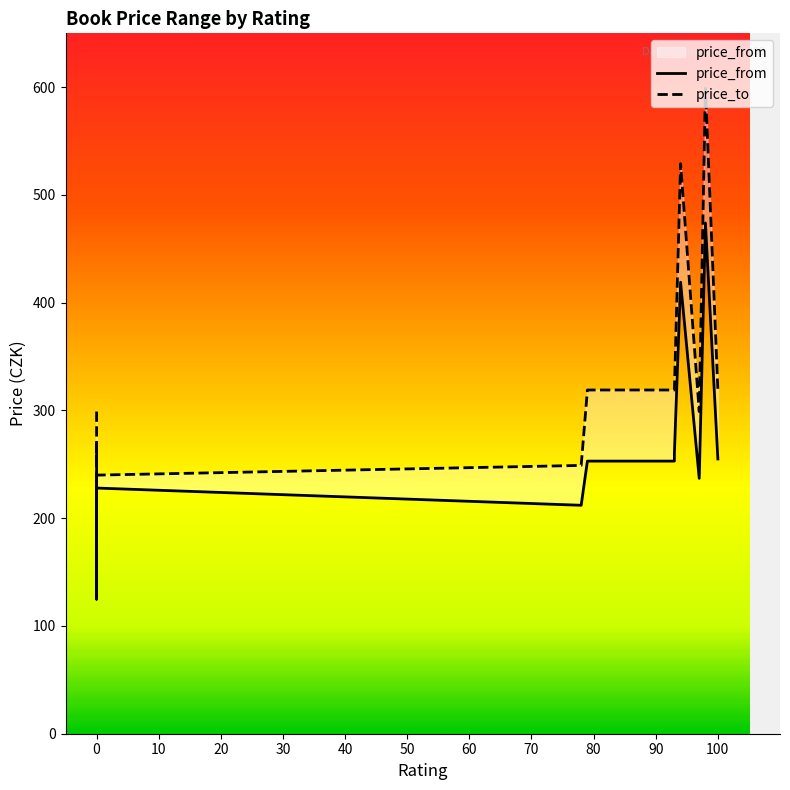

True or false: price_to has more than 0 points higher than both neighbors.

True